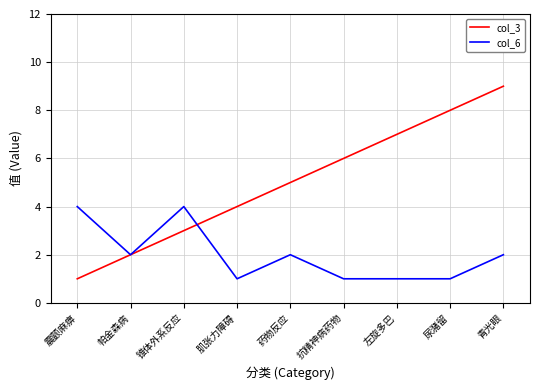

What is the lowest value of the col_6 series?

1